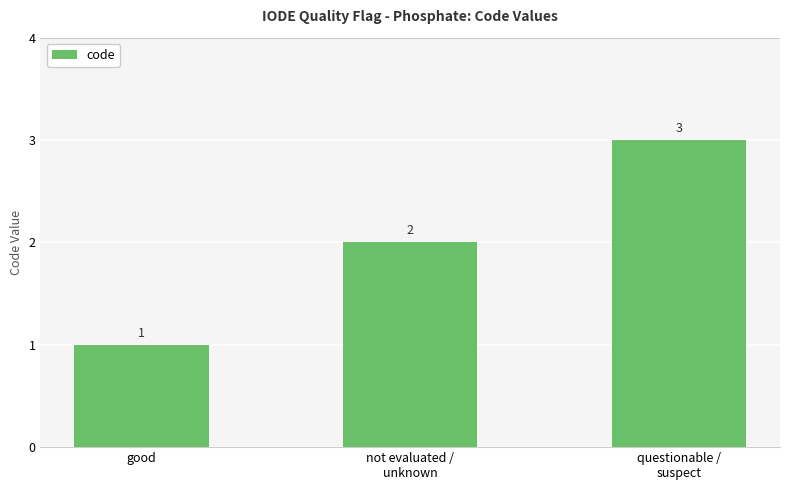

True or false: the data shows 1 at good.

True